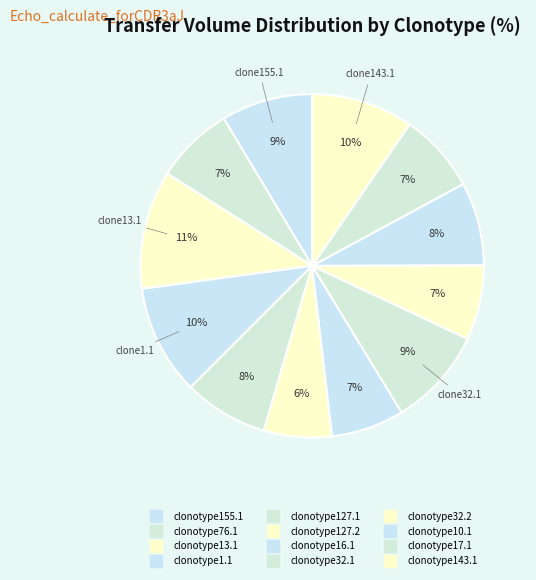

How many segments does this pie chart have?

12